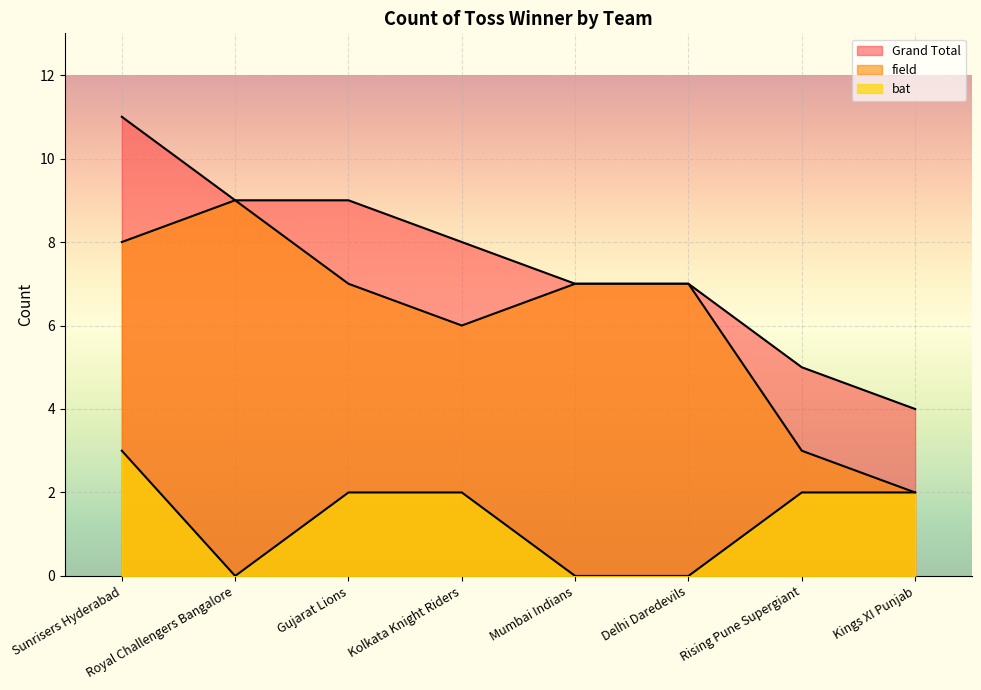

Which series has the largest range (max minus min)?

field